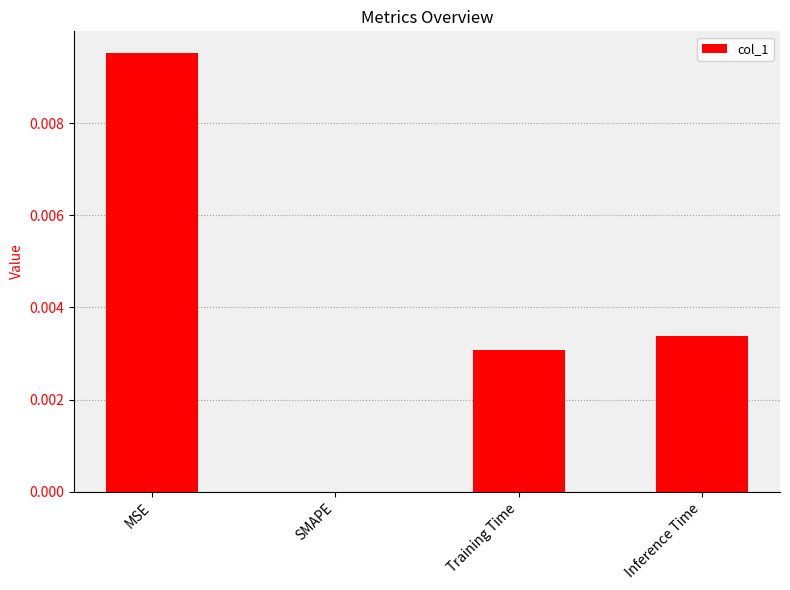

Which label corresponds to the largest value in the chart?

MSE